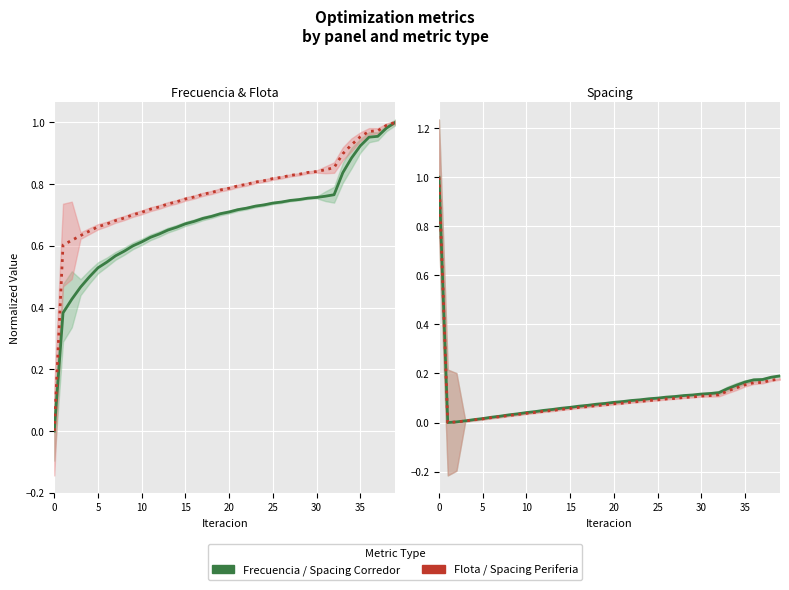

True or false: Flota / Periferia and Frecuencia / Corr. cross at least once.

False